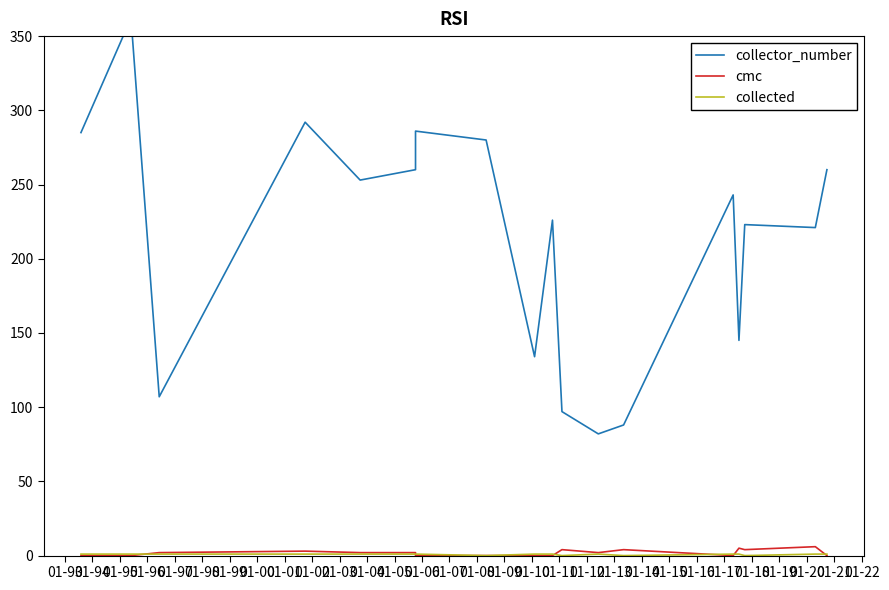

What is the maximum value for cmc?

6